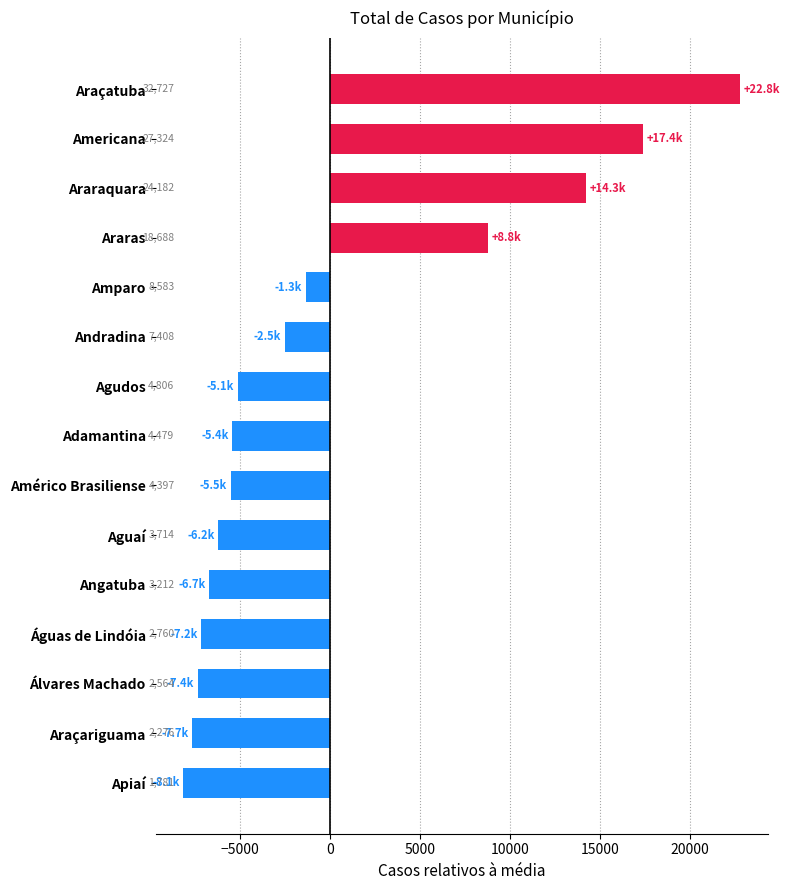

What is the smallest value displayed?

-8145.7